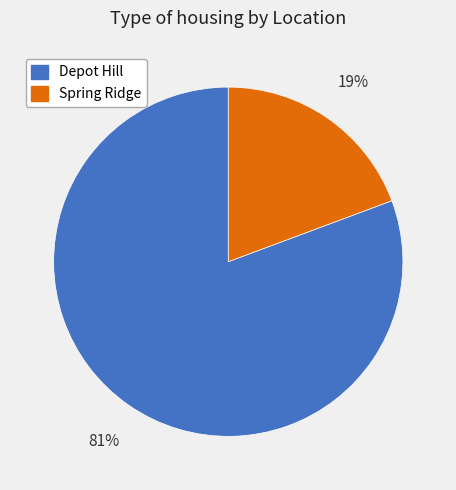

True or false: Spring Ridge accounts for 19% of the total.

True